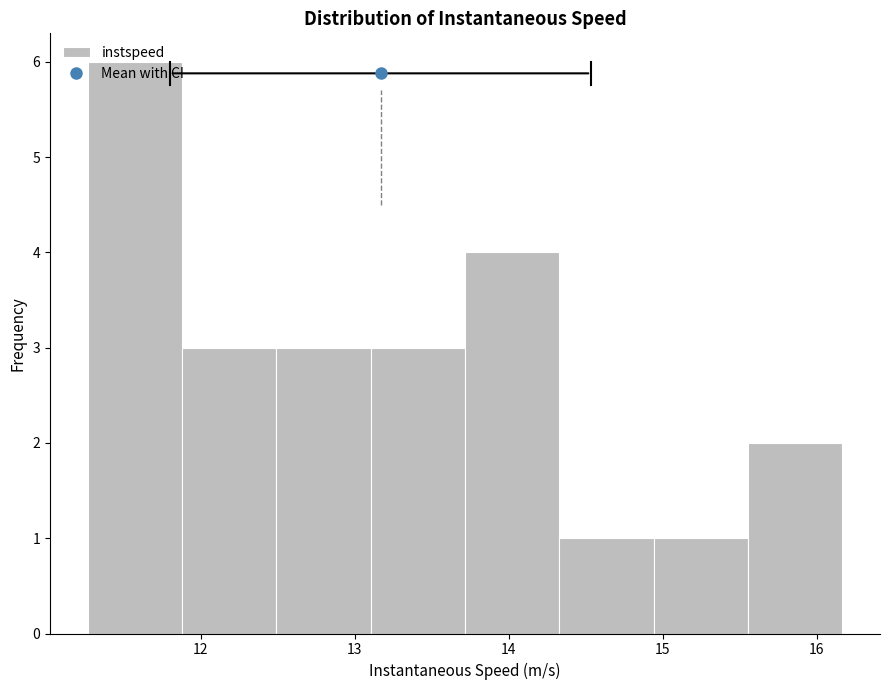

Reading left to right, list every bar in this chart as the range it spans on the x-axis followed by its height. Neither the bar edges nor the heights are printed on the chart, so give them approximately, as read against the axes.

11.3 to 11.9: 6
11.9 to 12.5: 3
12.5 to 13.1: 3
13.1 to 13.7: 3
13.7 to 14.3: 4
14.3 to 14.9: 1
14.9 to 15.6: 1
15.6 to 16.2: 2